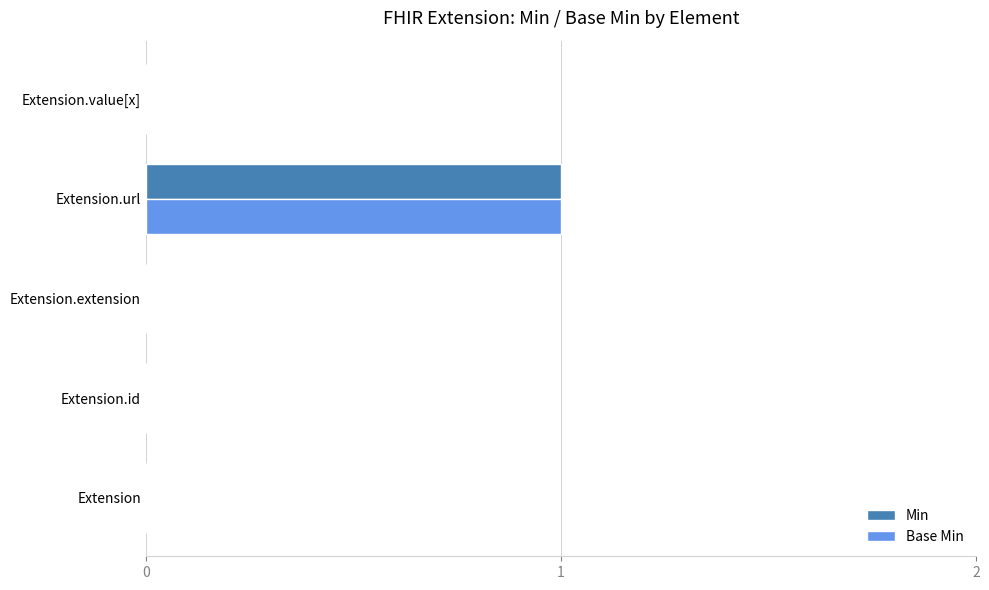

Which category has the highest value across all series?

Extension.url